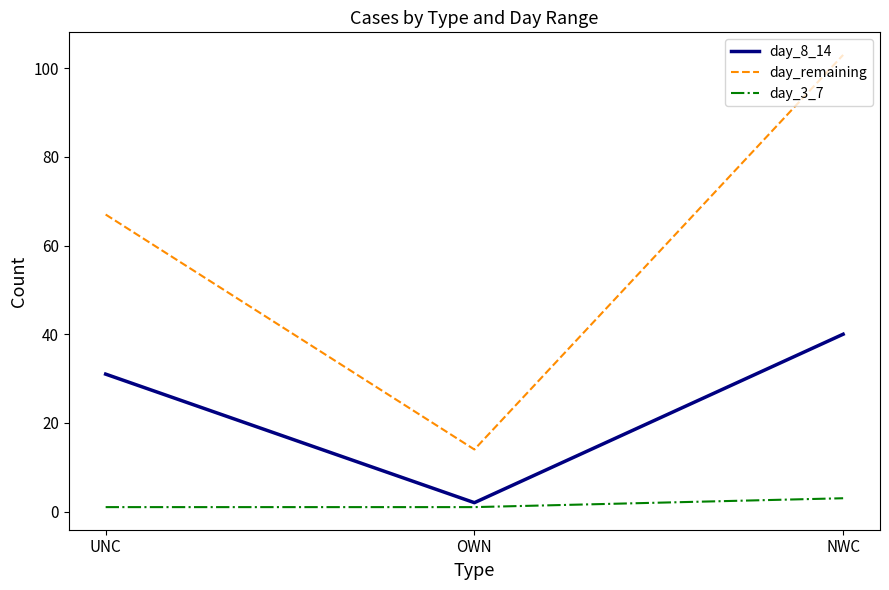

Reading left to right, transcribe all the data shown in this chart.

day_8_14: UNC=31	OWN=2	NWC=40
day_remaining: UNC=67	OWN=14	NWC=103
day_3_7: UNC=1	OWN=1	NWC=3